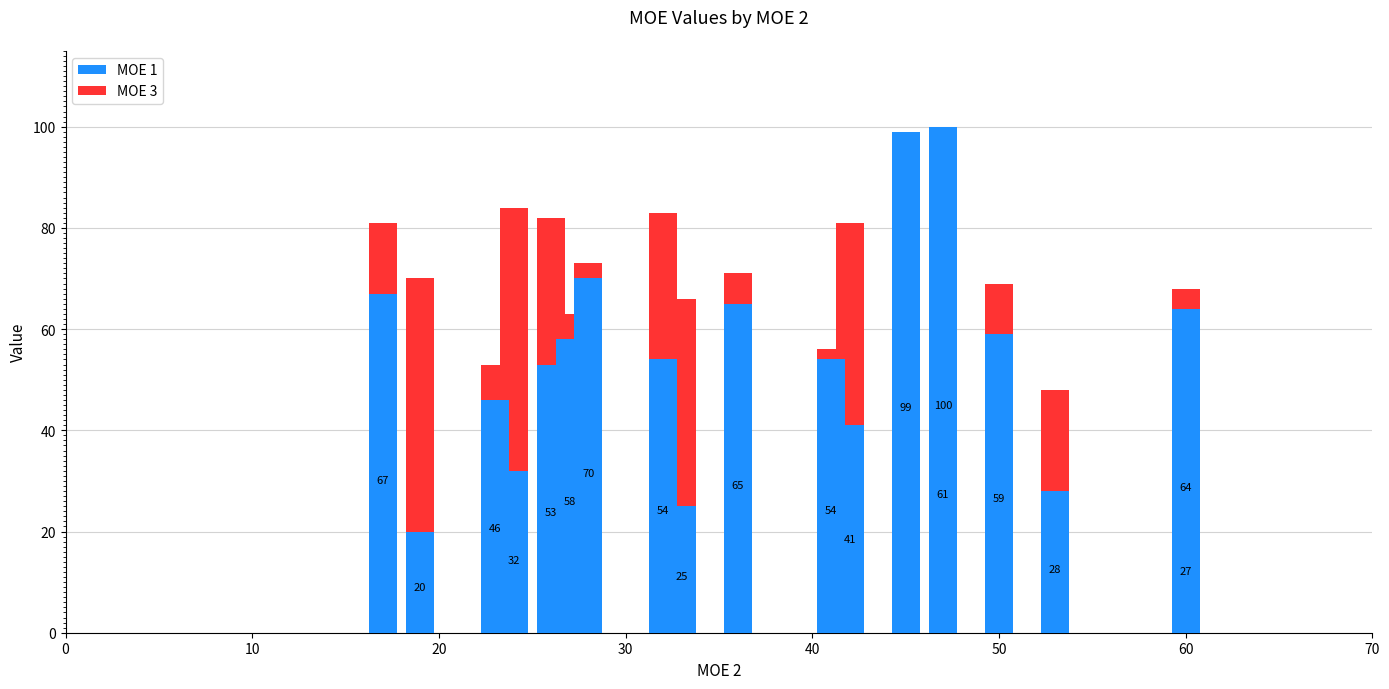

List the series in order of their peak value, highest first.

MOE 1, MOE 3